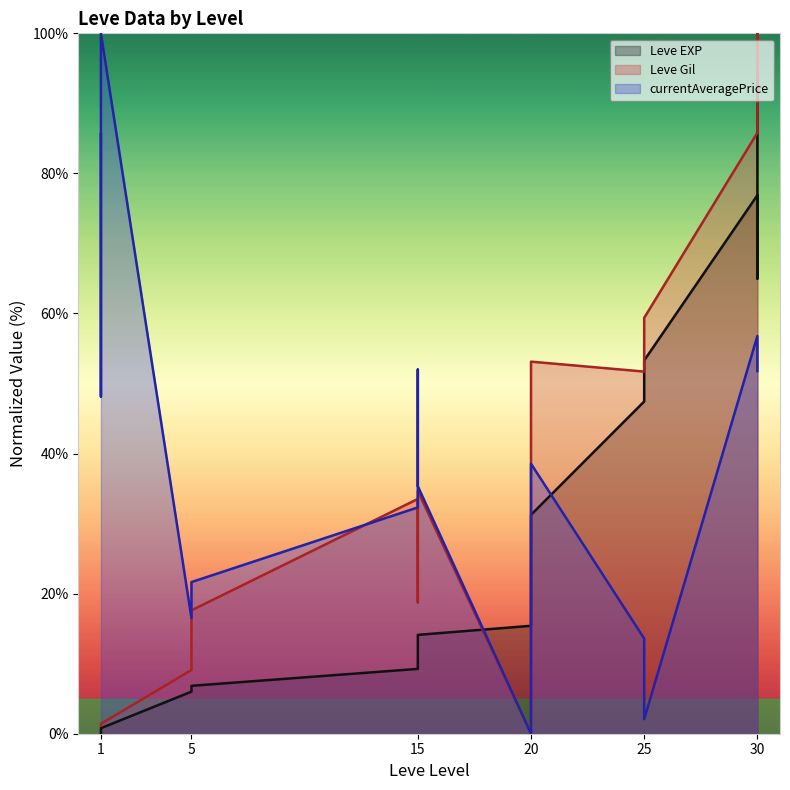

How many values in Leve EXP are above zero?

14